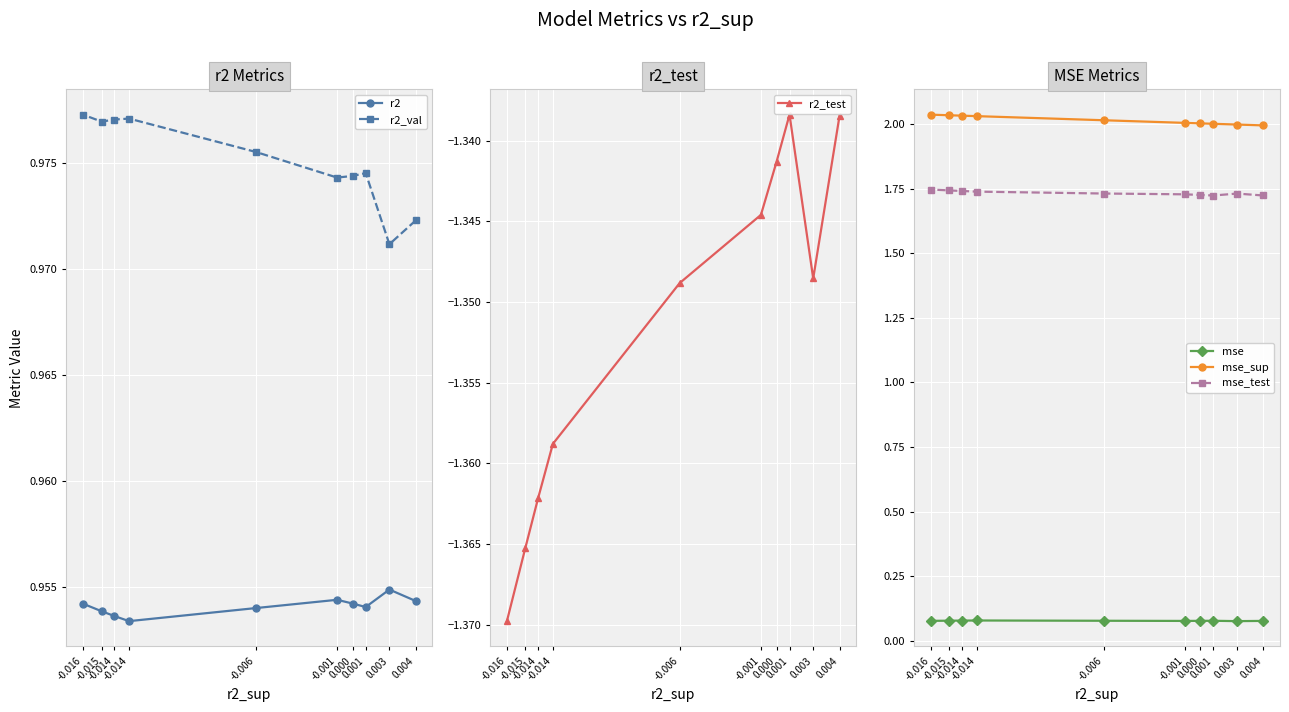

Reading right to left, extract all data points from this chart.

r2: 1.0	1.0	1.0	1.0	1.0	1.0	1.0	1.0	1.0	1.0
r2_val: 1.0	1.0	1.0	1.0	1.0	1.0	1.0	1.0	1.0	1.0
r2_test: -1.4	-1.4	-1.4	-1.4	-1.3	-1.3	-1.3	-1.3	-1.3	-1.3
mse: 0.1	0.1	0.1	0.1	0.1	0.1	0.1	0.1	0.1	0.1
mse_sup: 2.0	2.0	2.0	2.0	2.0	2.0	2.0	2.0	2.0	2.0
mse_test: 1.7	1.7	1.7	1.7	1.7	1.7	1.7	1.7	1.7	1.7